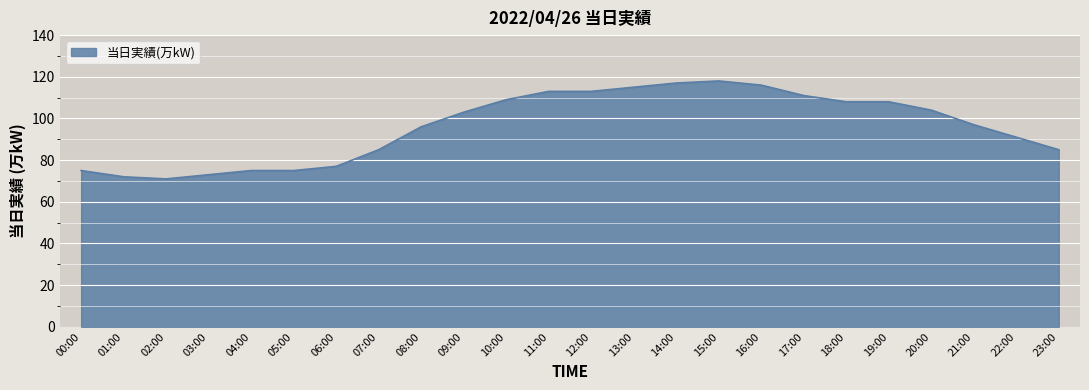

Which has a higher value, 17:00 or 23:00?

17:00